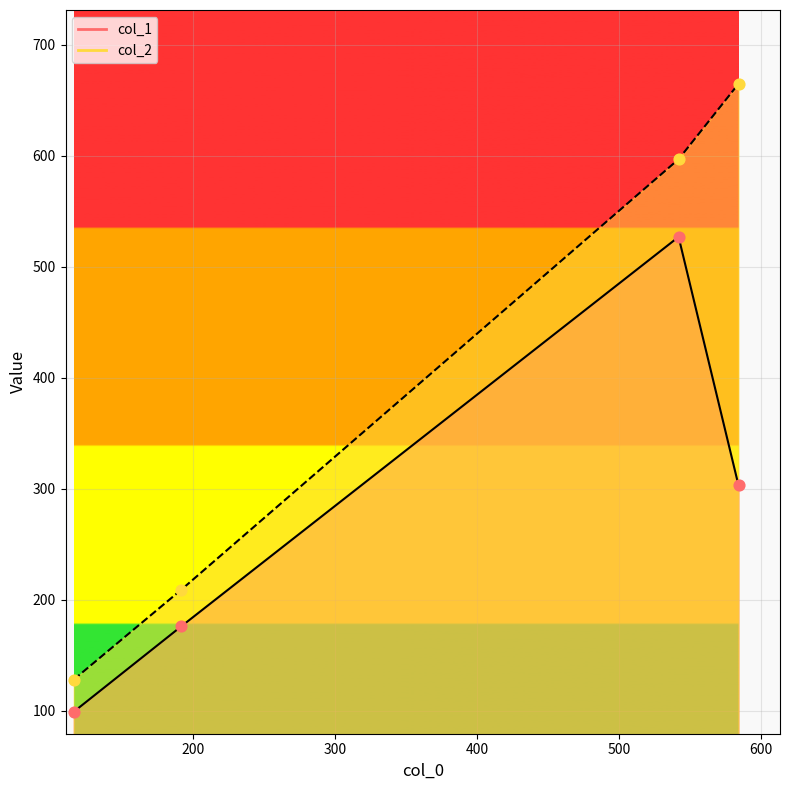

Which series contains the highest Y value?

col_2